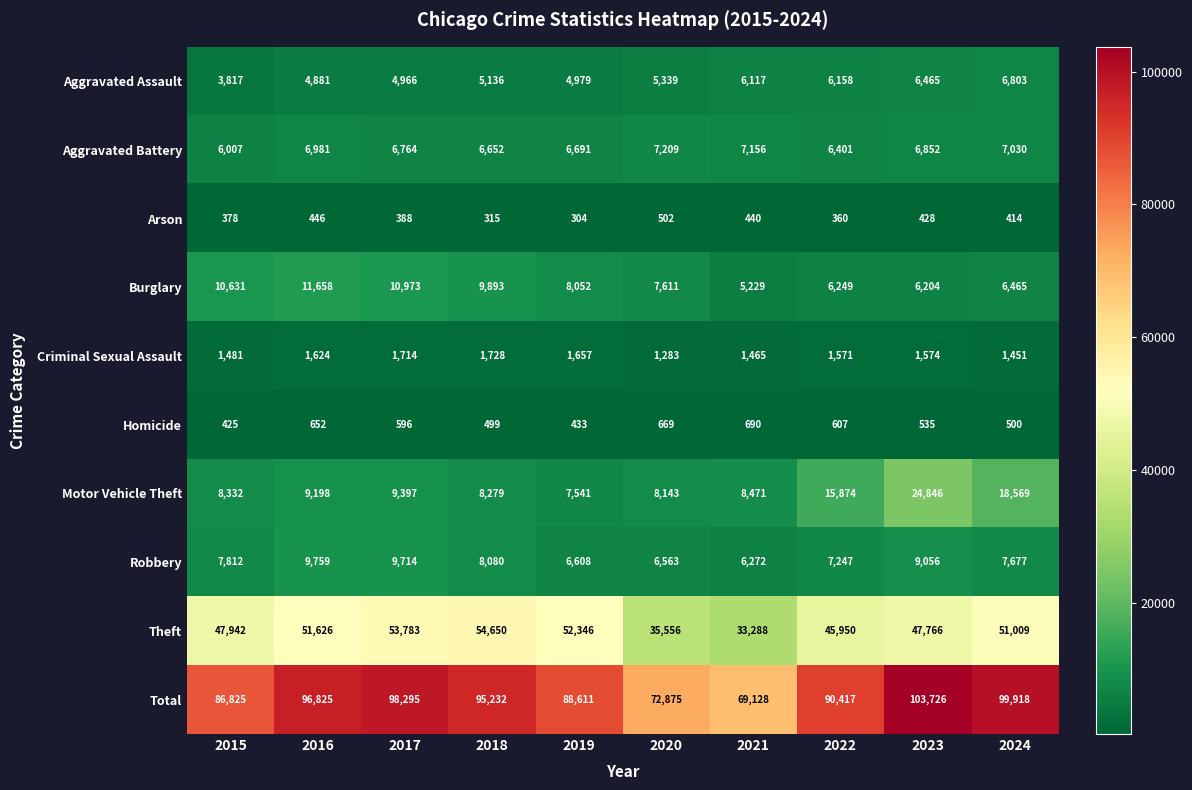

Read the Arson value at 2016.

446